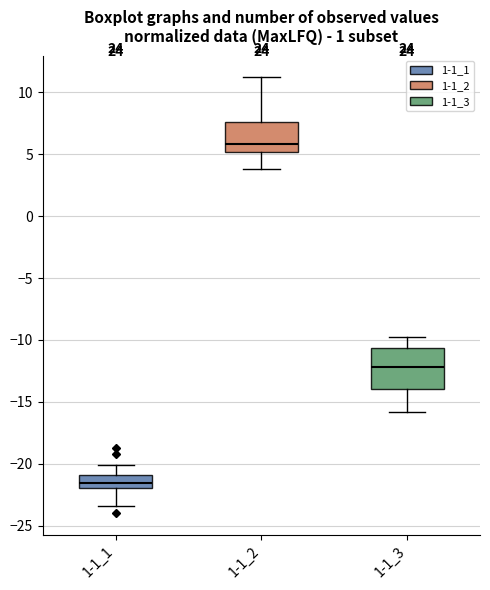

Comparing the boxes themselves (not the whiskers), which one is the tallest?

1-1_3